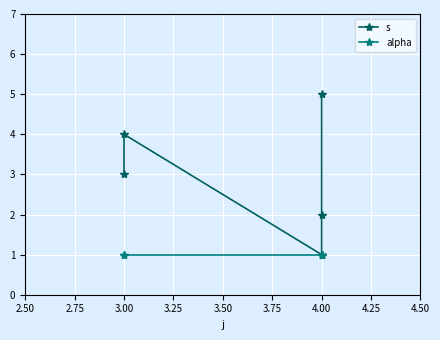

How many data points in s are less than 3?

2